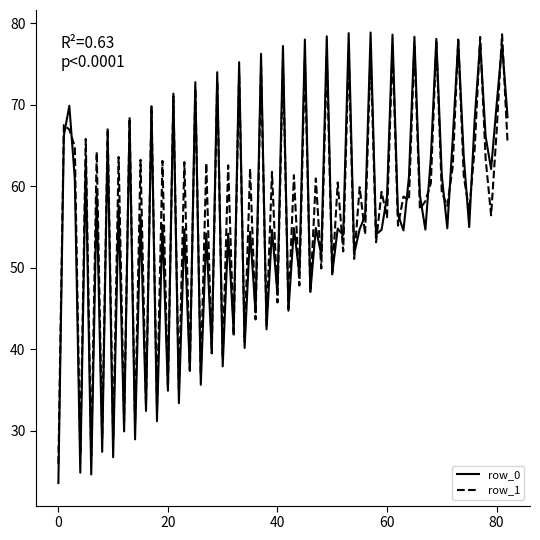

Which series has the widest spread of values?

row_0